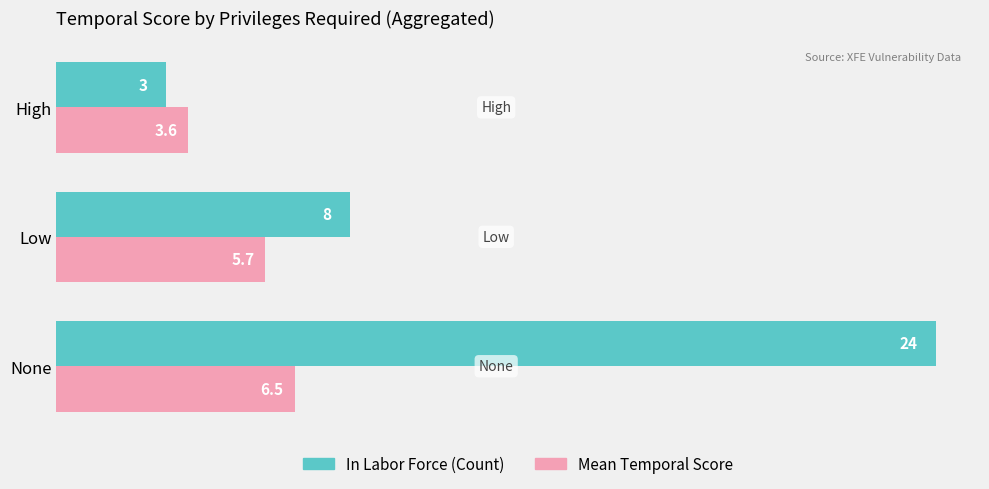

At which category is the sum across all series the highest?

None